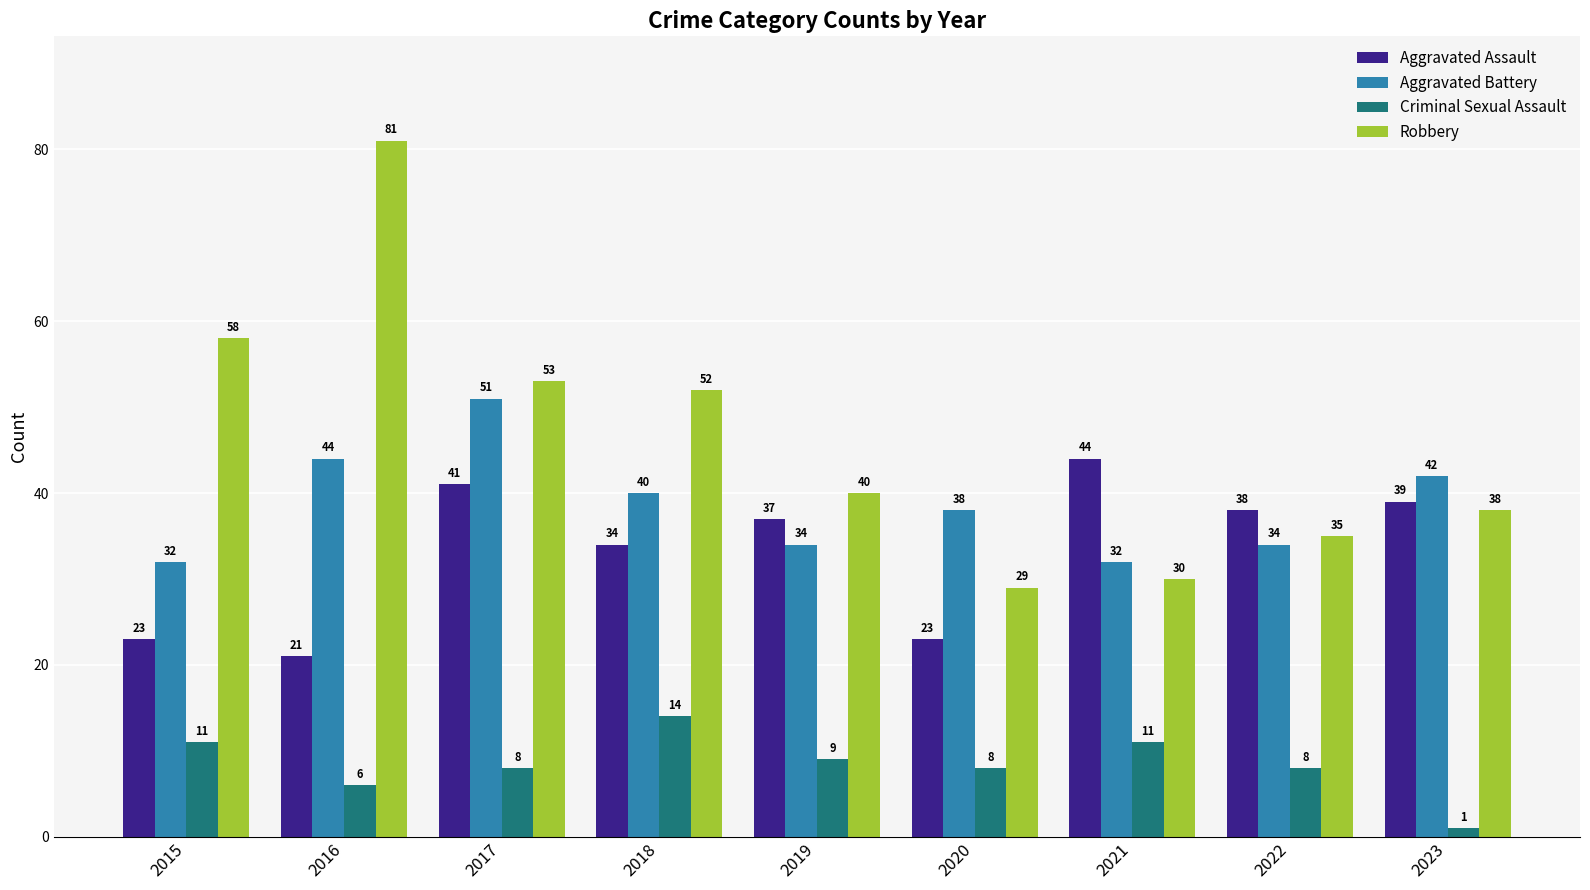

Is it true that Aggravated Assault equals 70 at 2017?

False